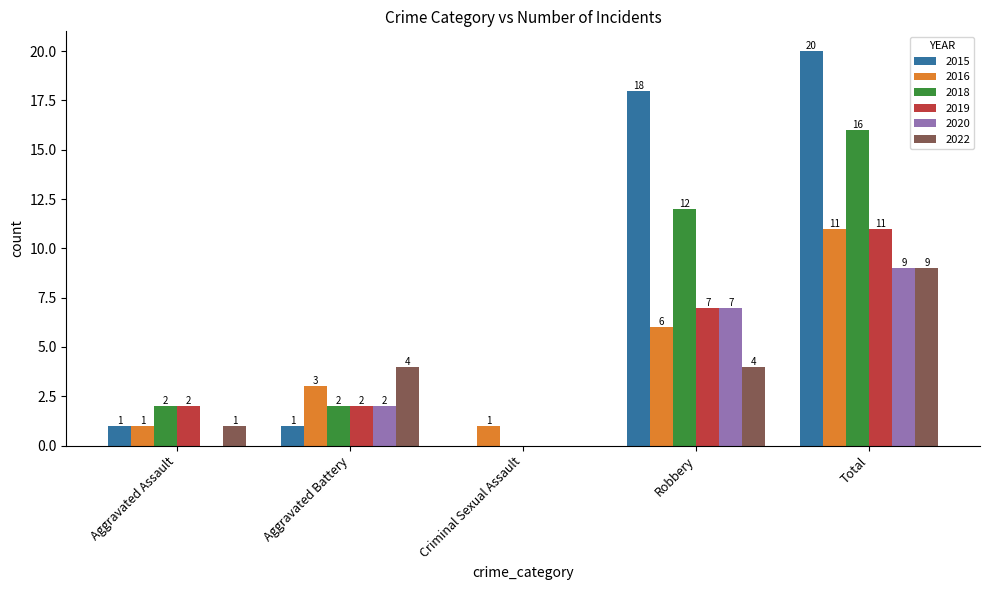

How many values in 2022 are above zero?

4